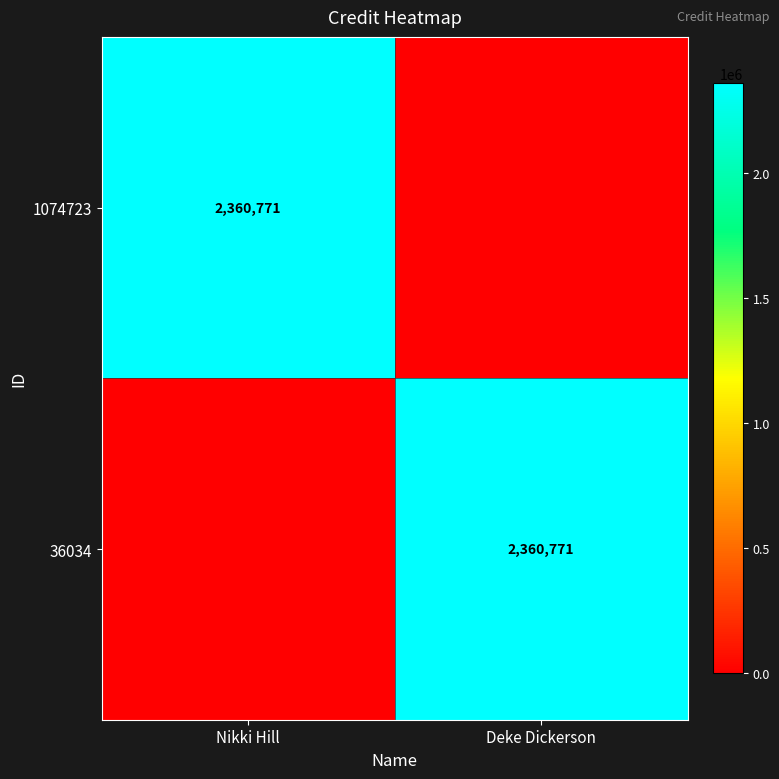

Which label corresponds to the smallest value in the chart?

Deke Dickerson